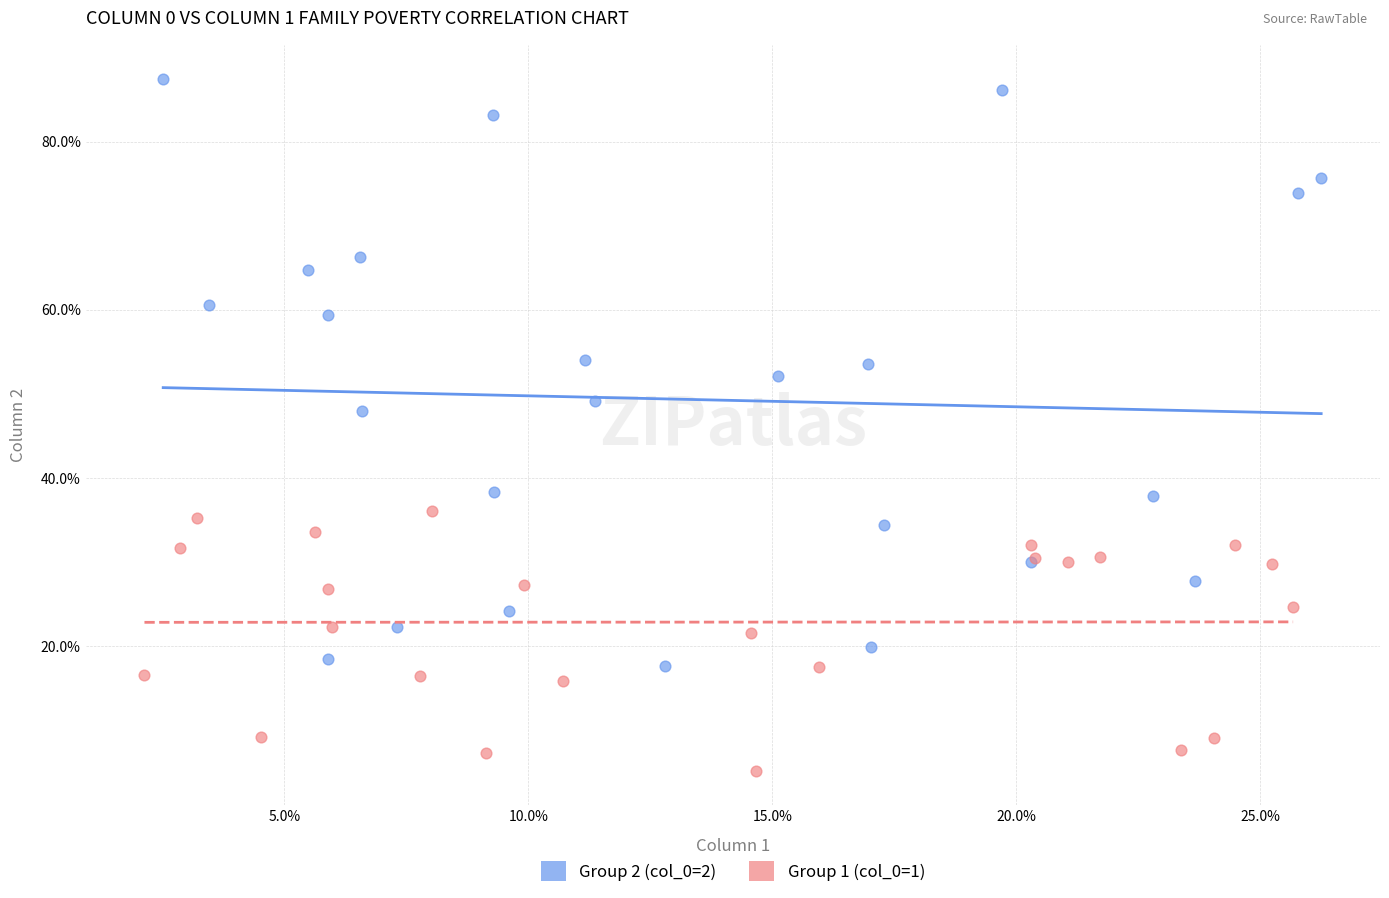

Which series reaches the maximum Y coordinate?

Group 2 (col_0=2)